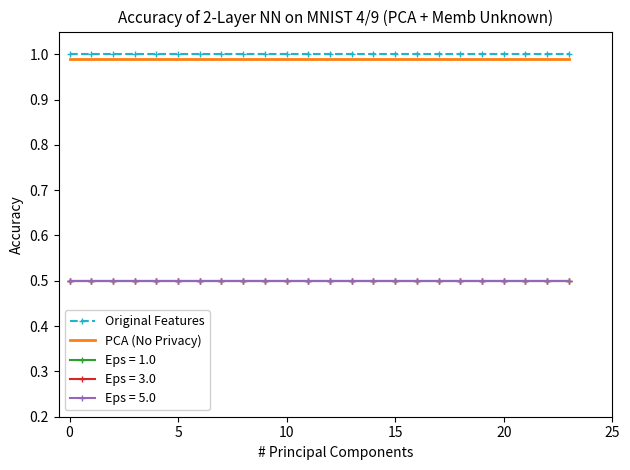

What is the label of the 24th point from the left?

23